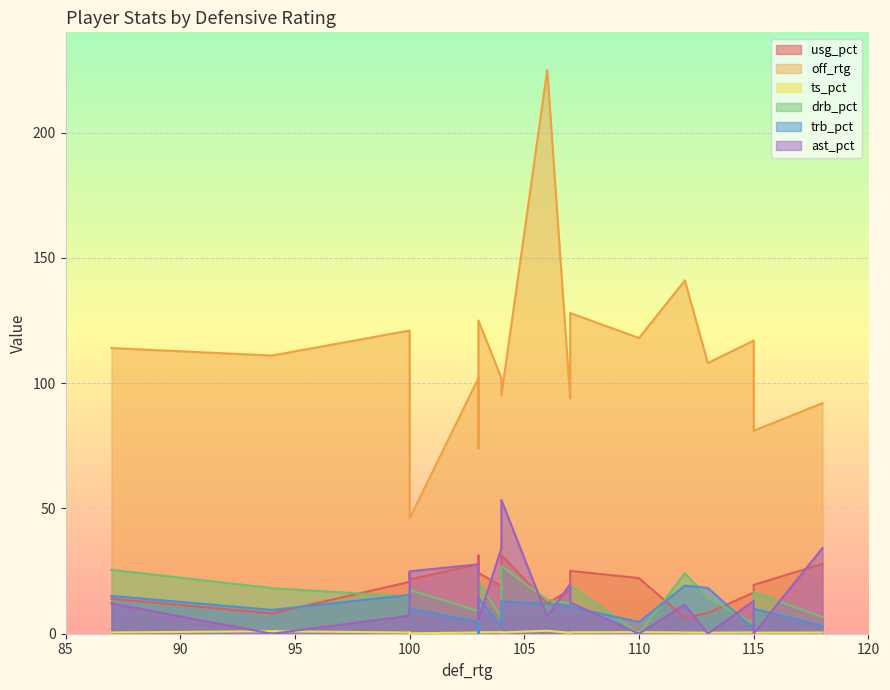

In ts_pct, how many points are lower than both neighbors (excluding endpoints)?

6